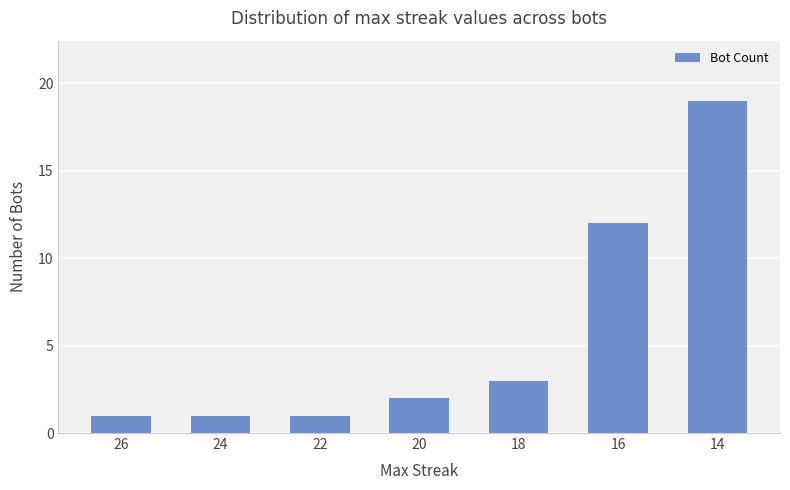

What is the average value?

6